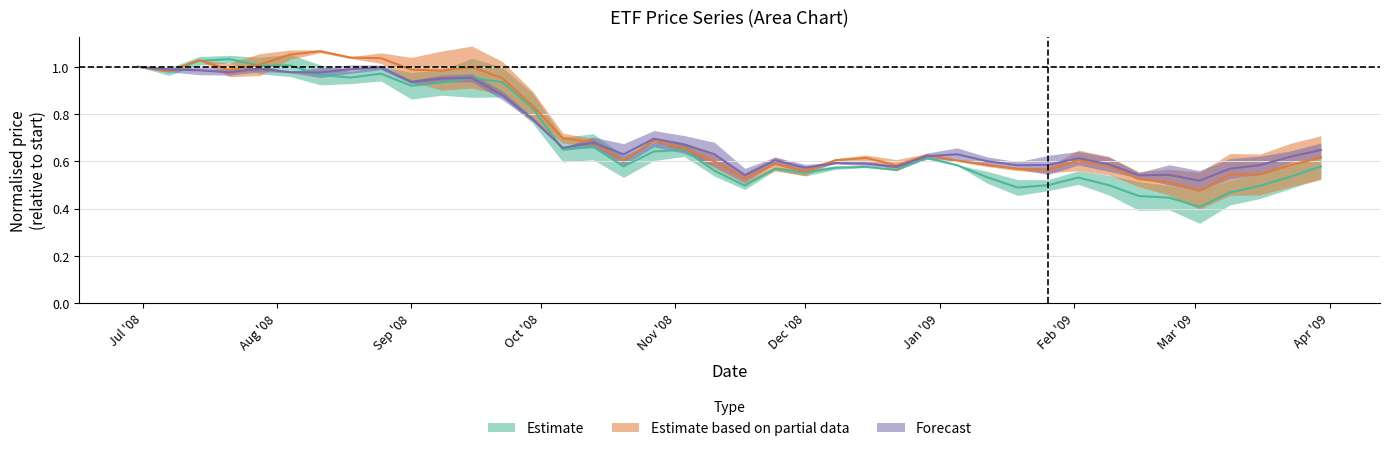

Is it true that XLB equals 0.3 at 34?

False